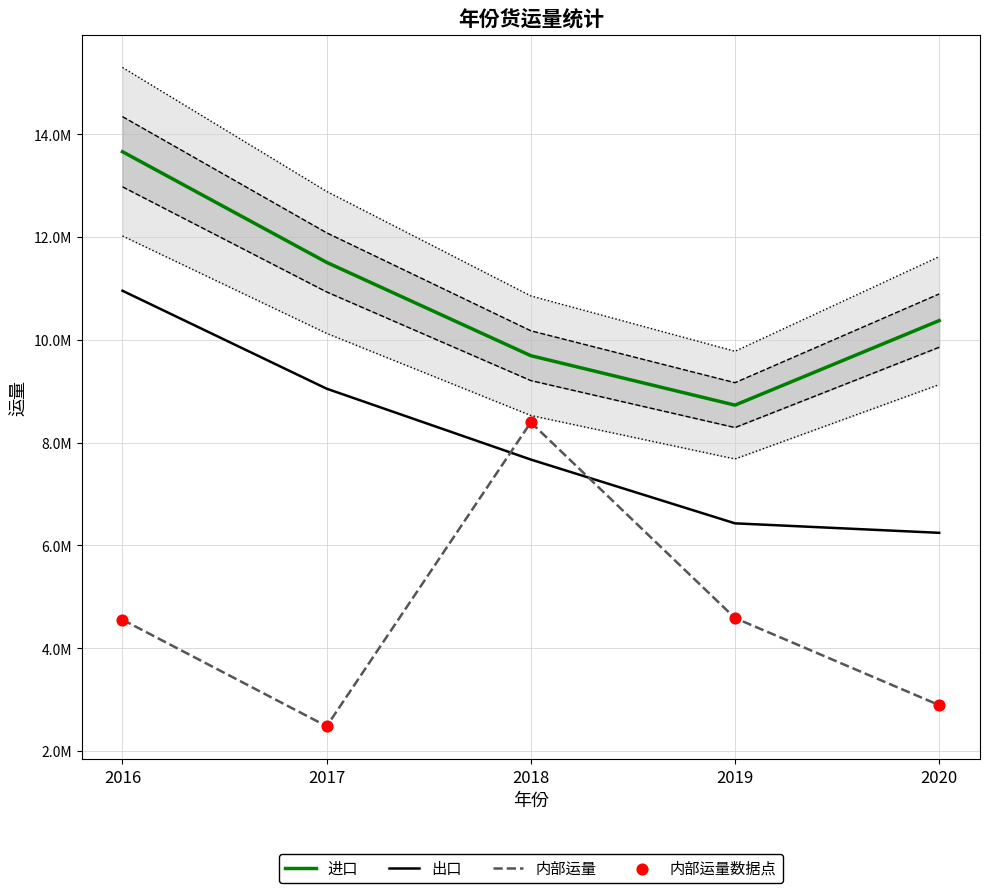

What is the total value across all series at 2017?

25519975.0